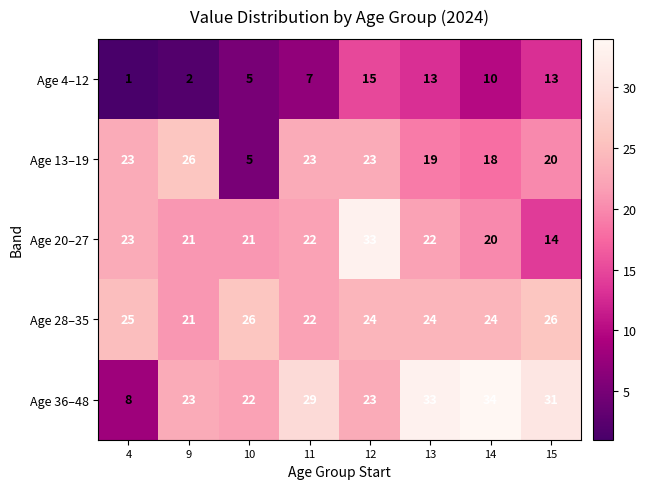

Is the value of Age 28–35 at 14 greater than the value of Age 20–27 at 9?

Yes